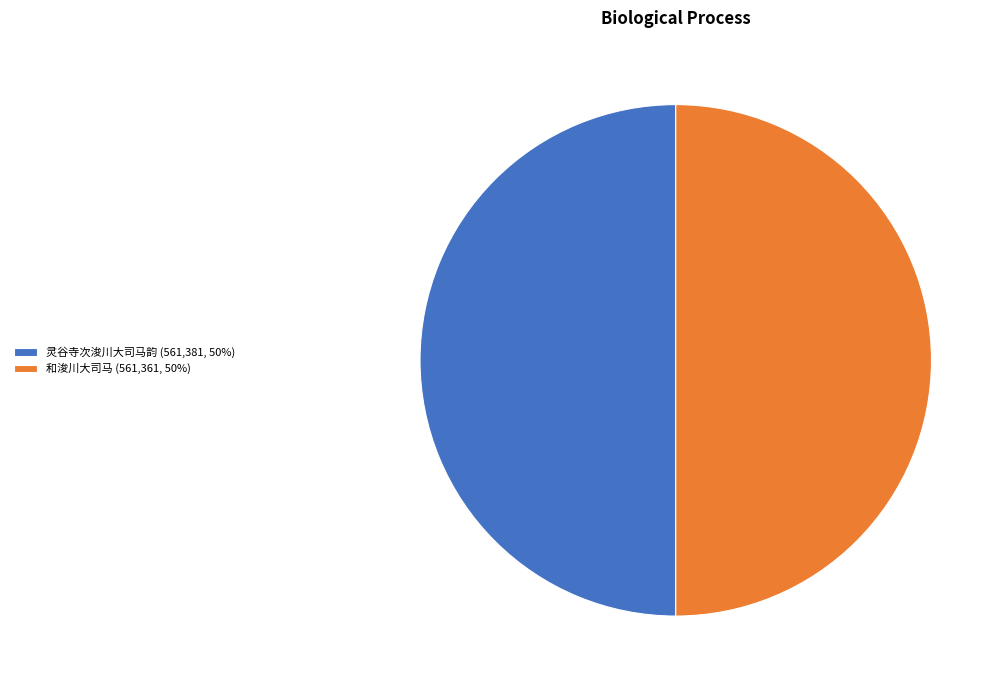

The 灵谷寺次浚川大司马韵 slice represents 64% of the pie. True or false?

False